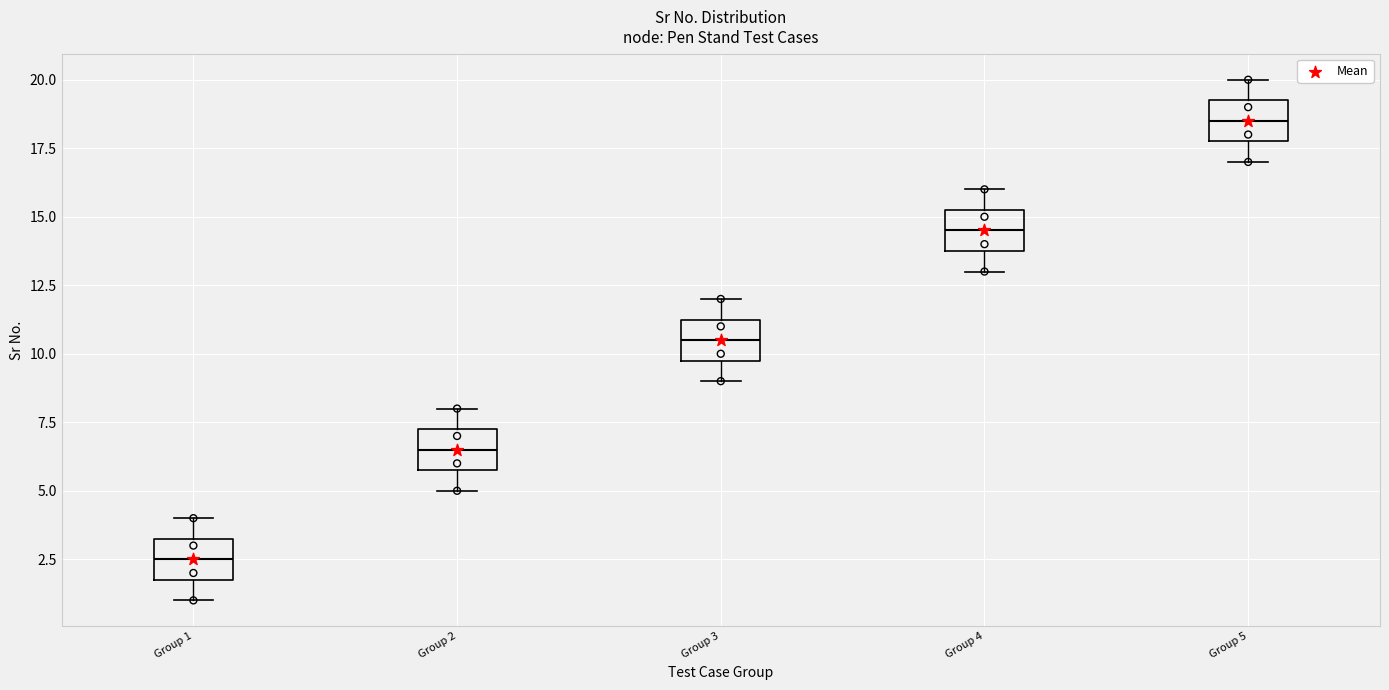

Where does the lower whisker of the box for Group 3 end on the y-axis? The values are not printed on the chart, so give them approximately, as read against the axis.

9.0